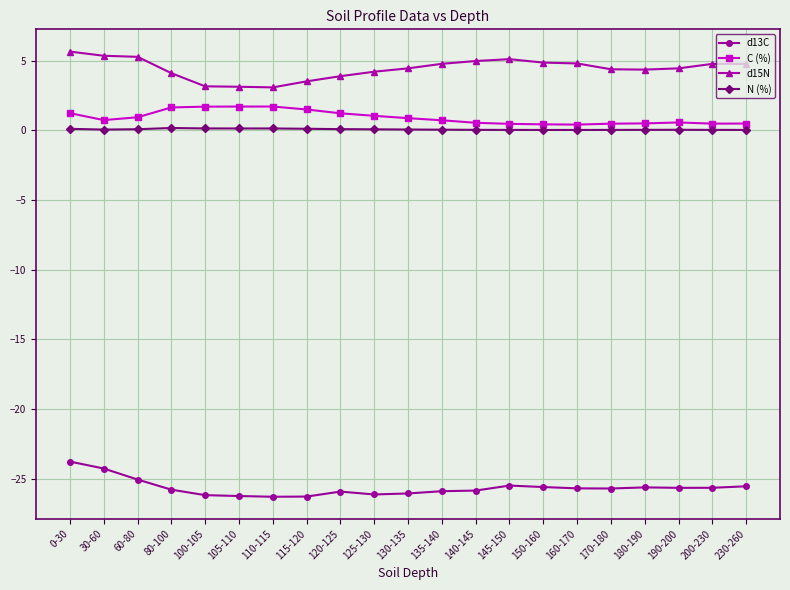

True or false: d13C has more than 2 points higher than both neighbors.

True